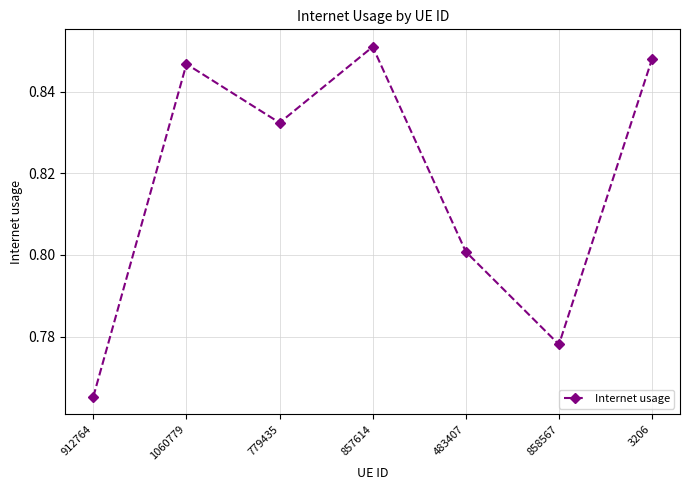

True or false: the data shows 0.3 at 779435.

False